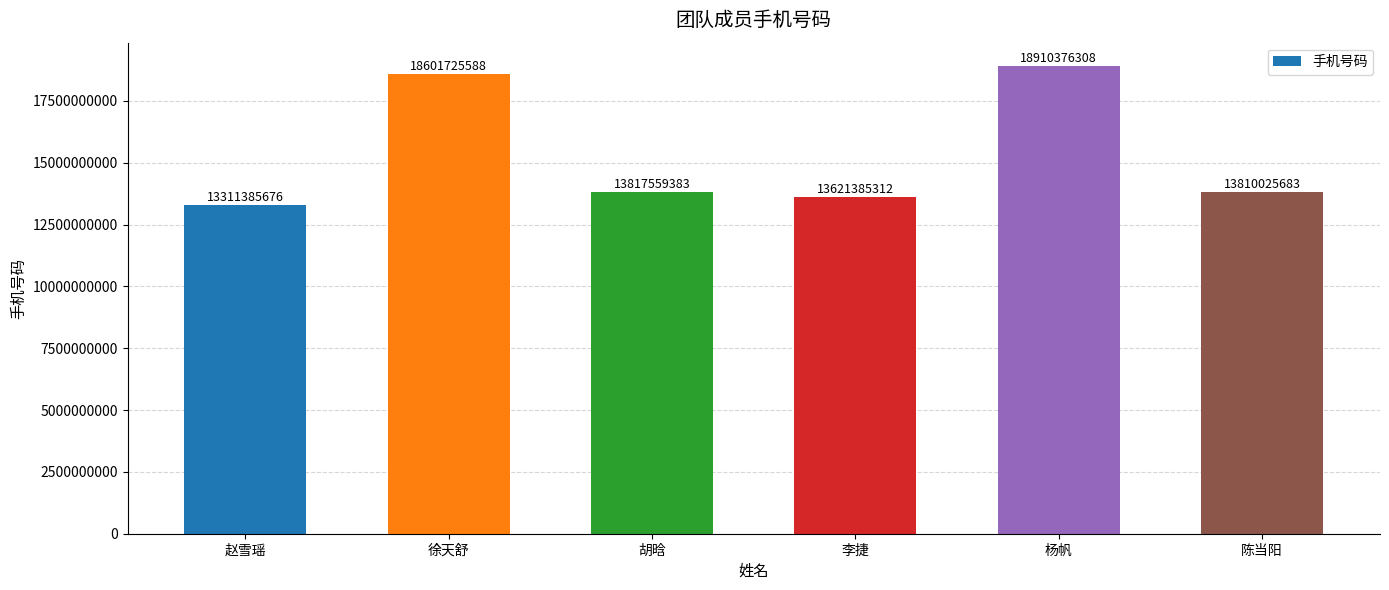

The chart shows a value of 13621385312 at 李捷. True or false?

True